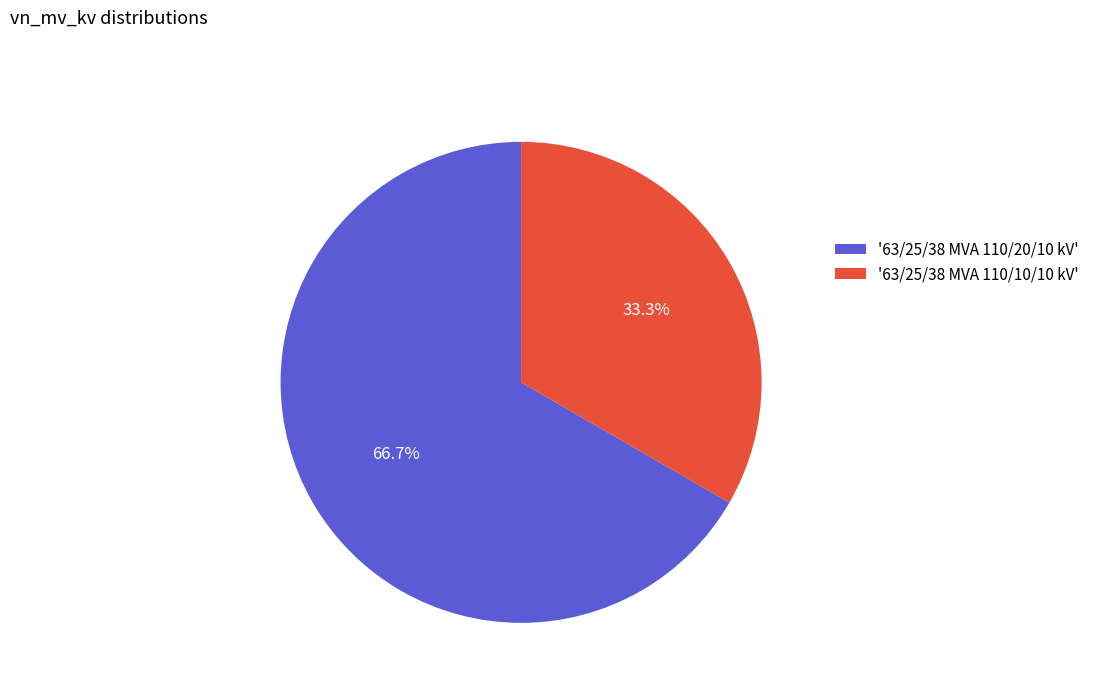

Rank the categories by value from highest to lowest.

'63/25/38 MVA 110/20/10 kV', '63/25/38 MVA 110/10/10 kV'